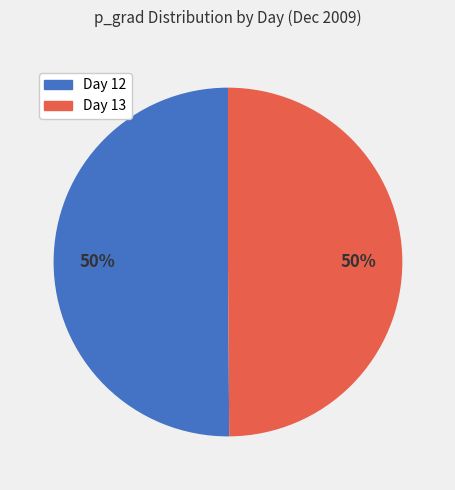

To the nearest percent, what is the average slice percentage?

50%